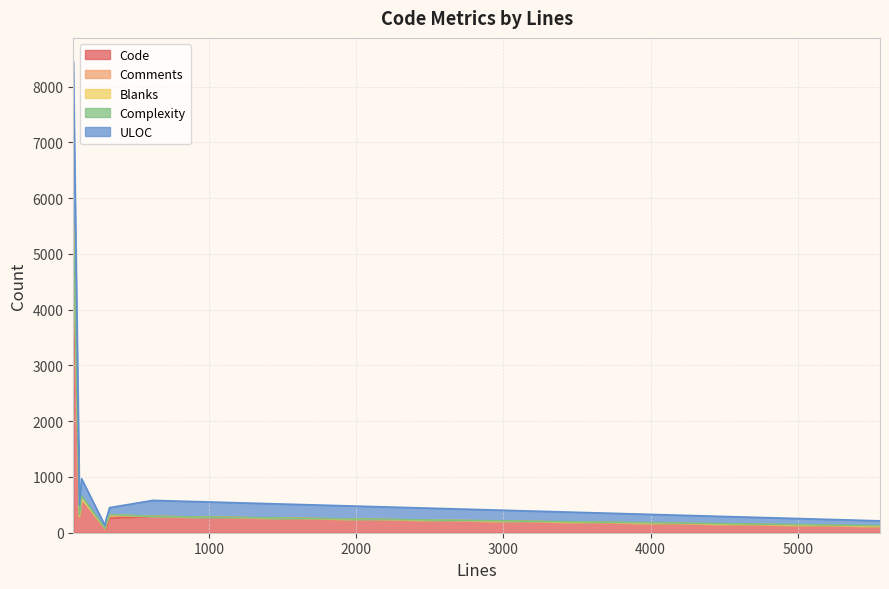

What are all the series names shown in the legend?

Code, Comments, Blanks, Complexity, ULOC